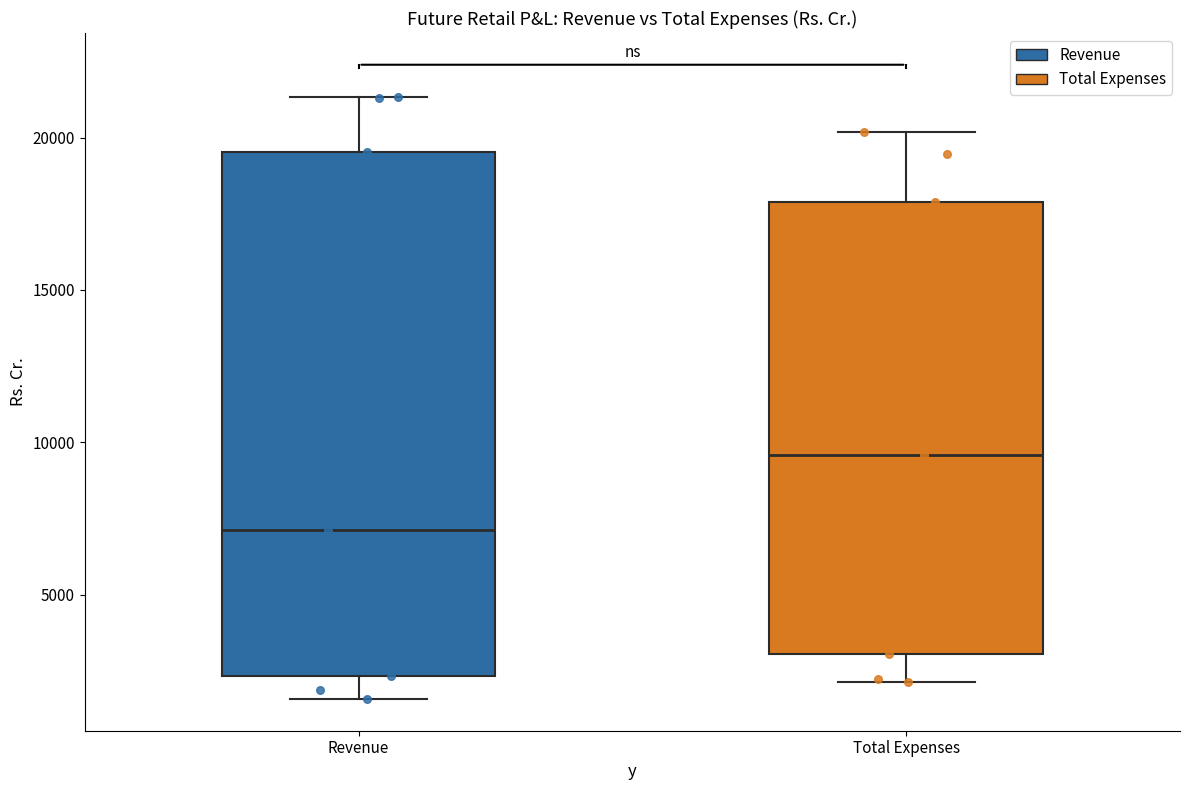

Which box is the tallest, from its lower edge to its upper edge?

Revenue